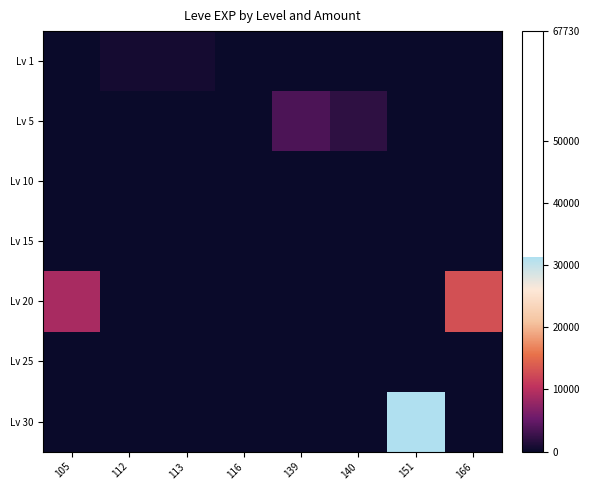

At which category is the sum across all series the highest?

151